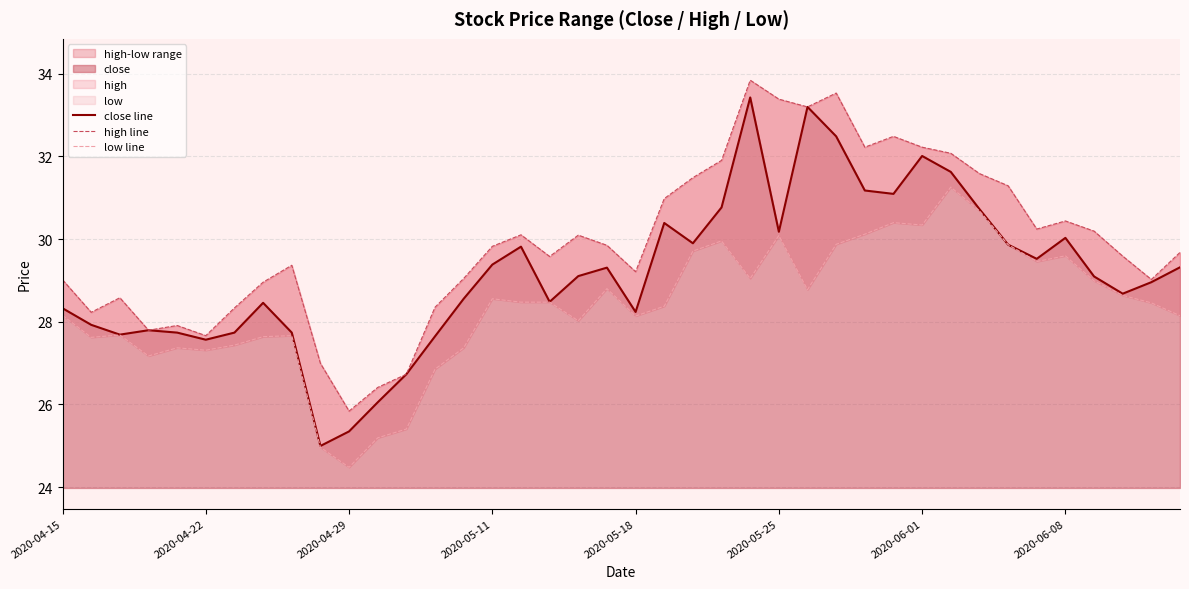

What is the maximum value for high line?

33.8